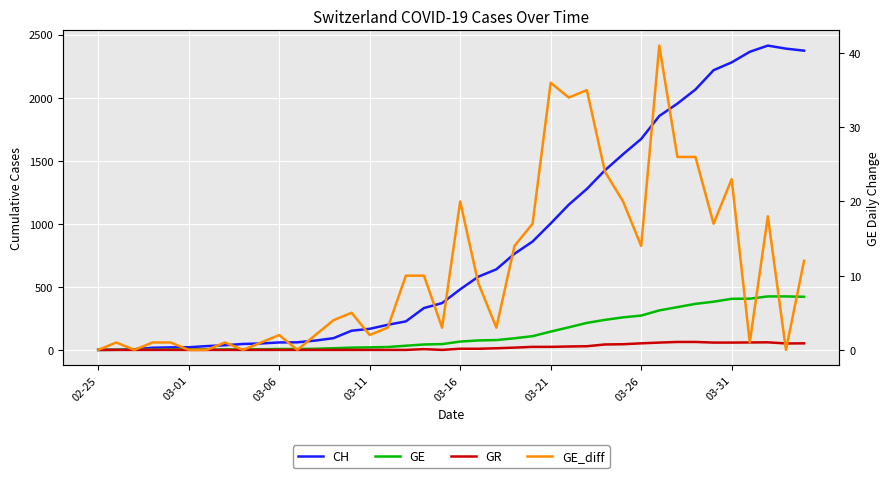

What is the maximum value for CH?

2412